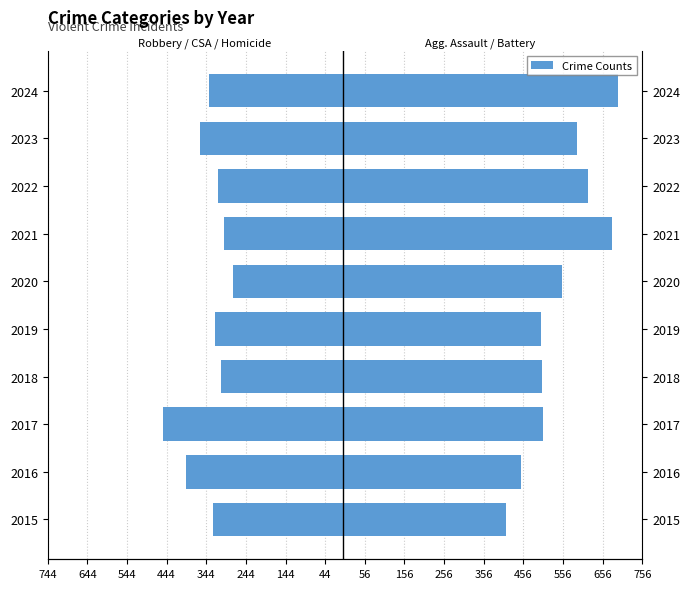

What is the greatest value displayed?

694